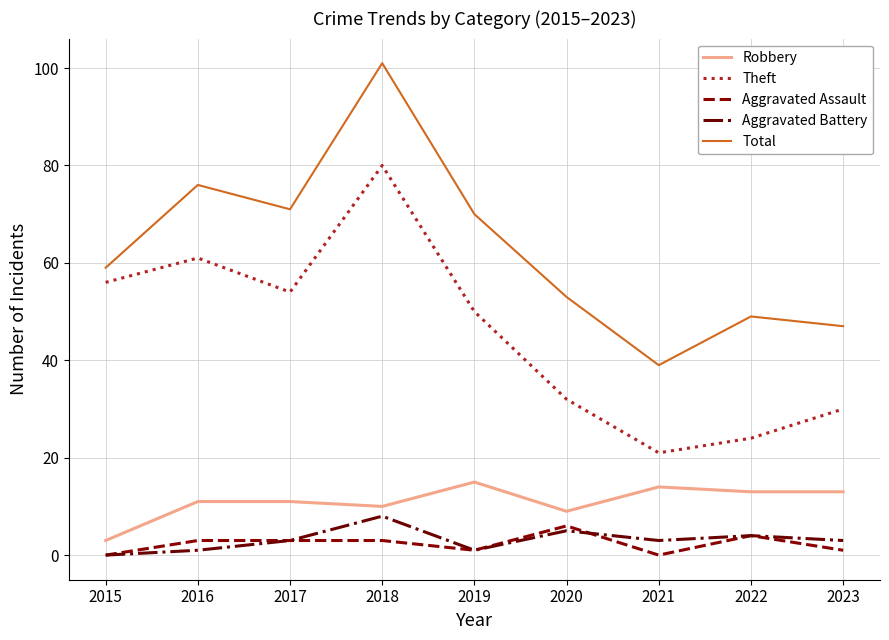

Reading right to left, what are all the values shown in this chart?

Robbery: 2023=13	2022=13	2021=14	2020=9	2019=15	2018=10	2017=11	2016=11	2015=3
Theft: 2023=30	2022=24	2021=21	2020=32	2019=50	2018=80	2017=54	2016=61	2015=56
Aggravated Assault: 2023=1	2022=4	2021=0	2020=6	2019=1	2018=3	2017=3	2016=3	2015=0
Aggravated Battery: 2023=3	2022=4	2021=3	2020=5	2019=1	2018=8	2017=3	2016=1	2015=0
Total: 2023=47	2022=49	2021=39	2020=53	2019=70	2018=101	2017=71	2016=76	2015=59